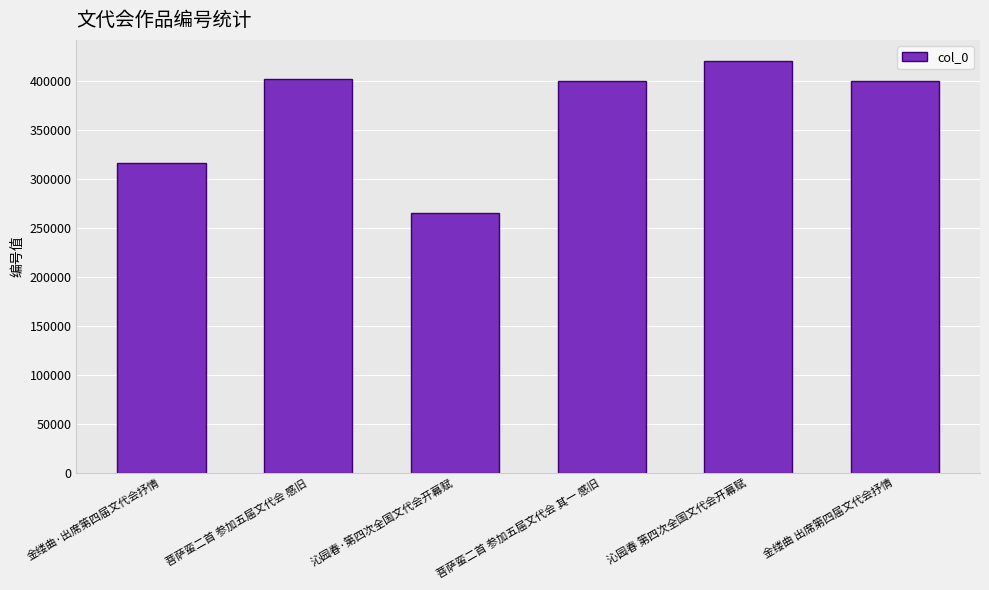

What is the sum of all values?

2204930